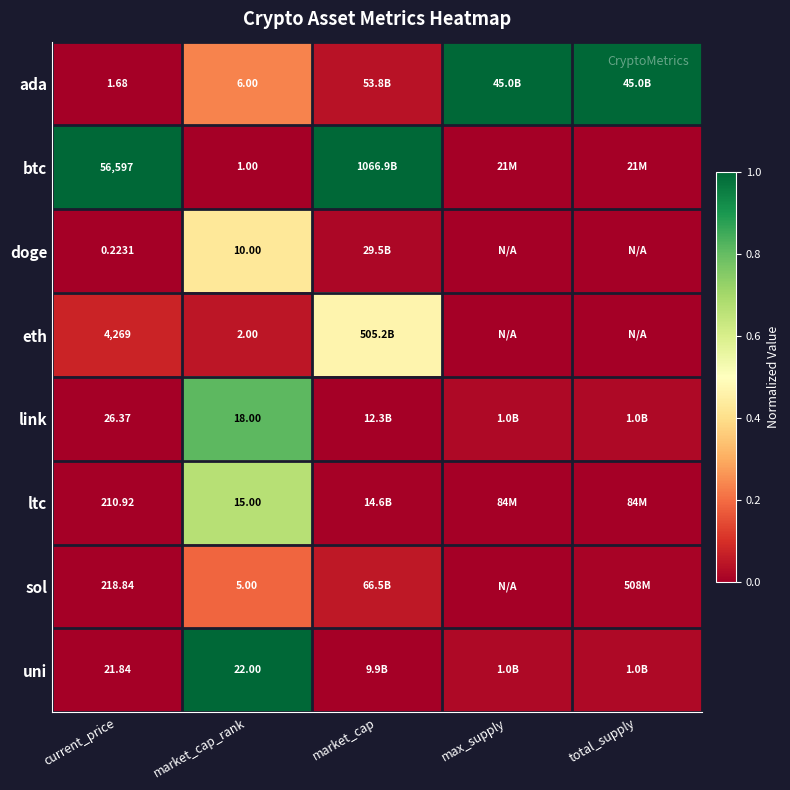

Is it true that link equals 1.3 at market_cap_rank?

False